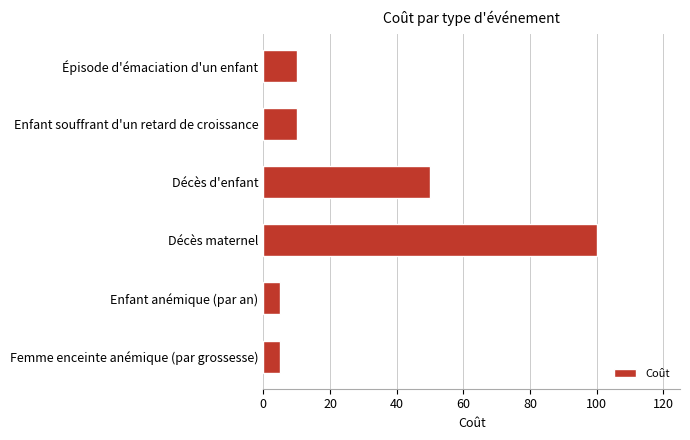

What is the change in value from Décès d'enfant to Enfant anémique (par an)?

-45